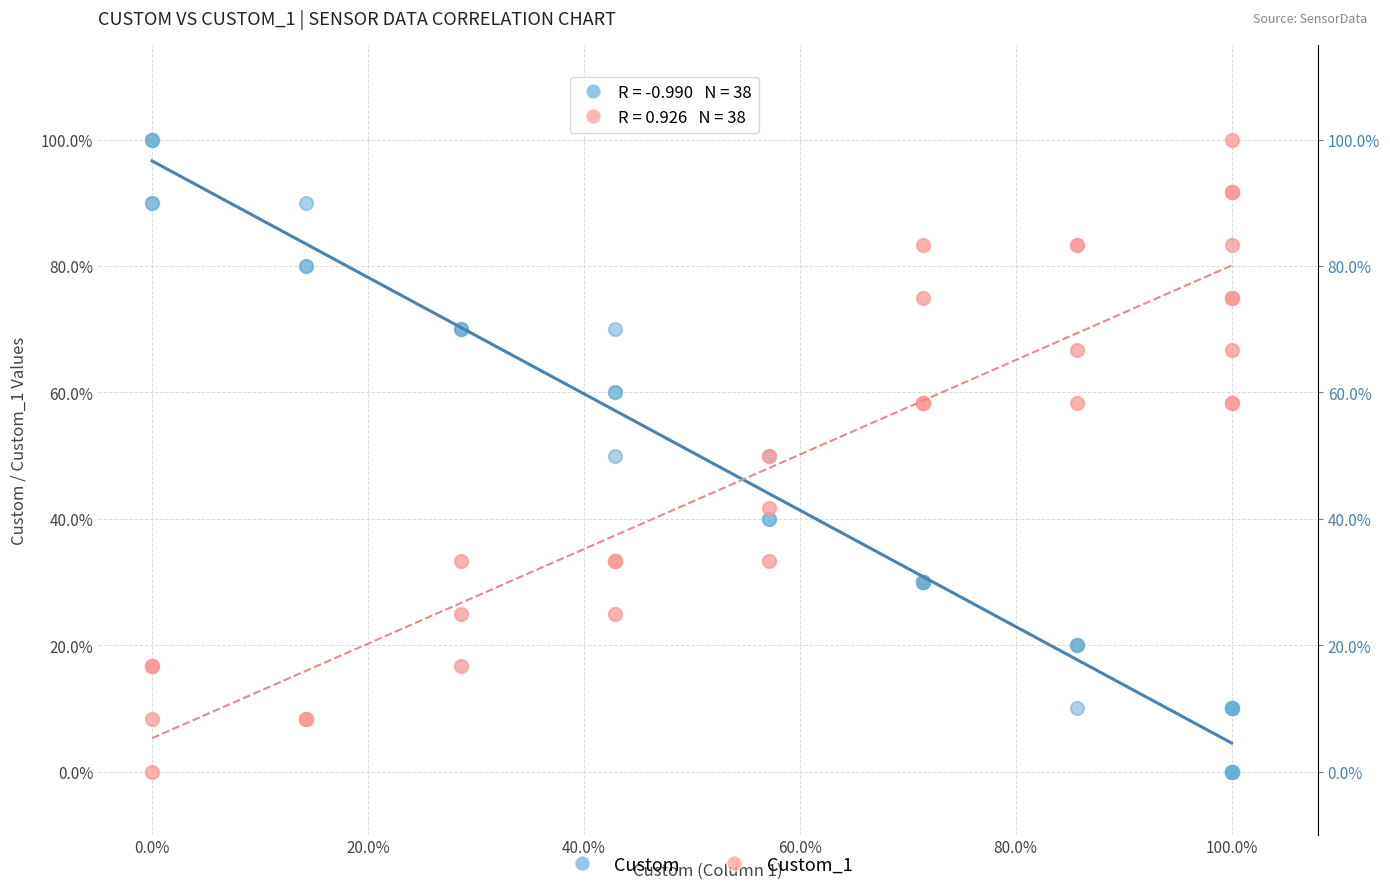

What are all the series names shown in the legend?

Custom, Custom_1